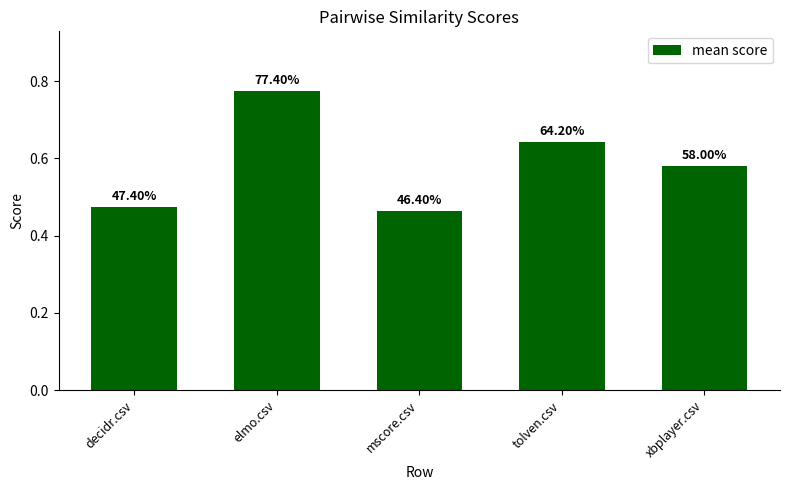

Which has a higher value, tolven.csv or mscore.csv?

tolven.csv